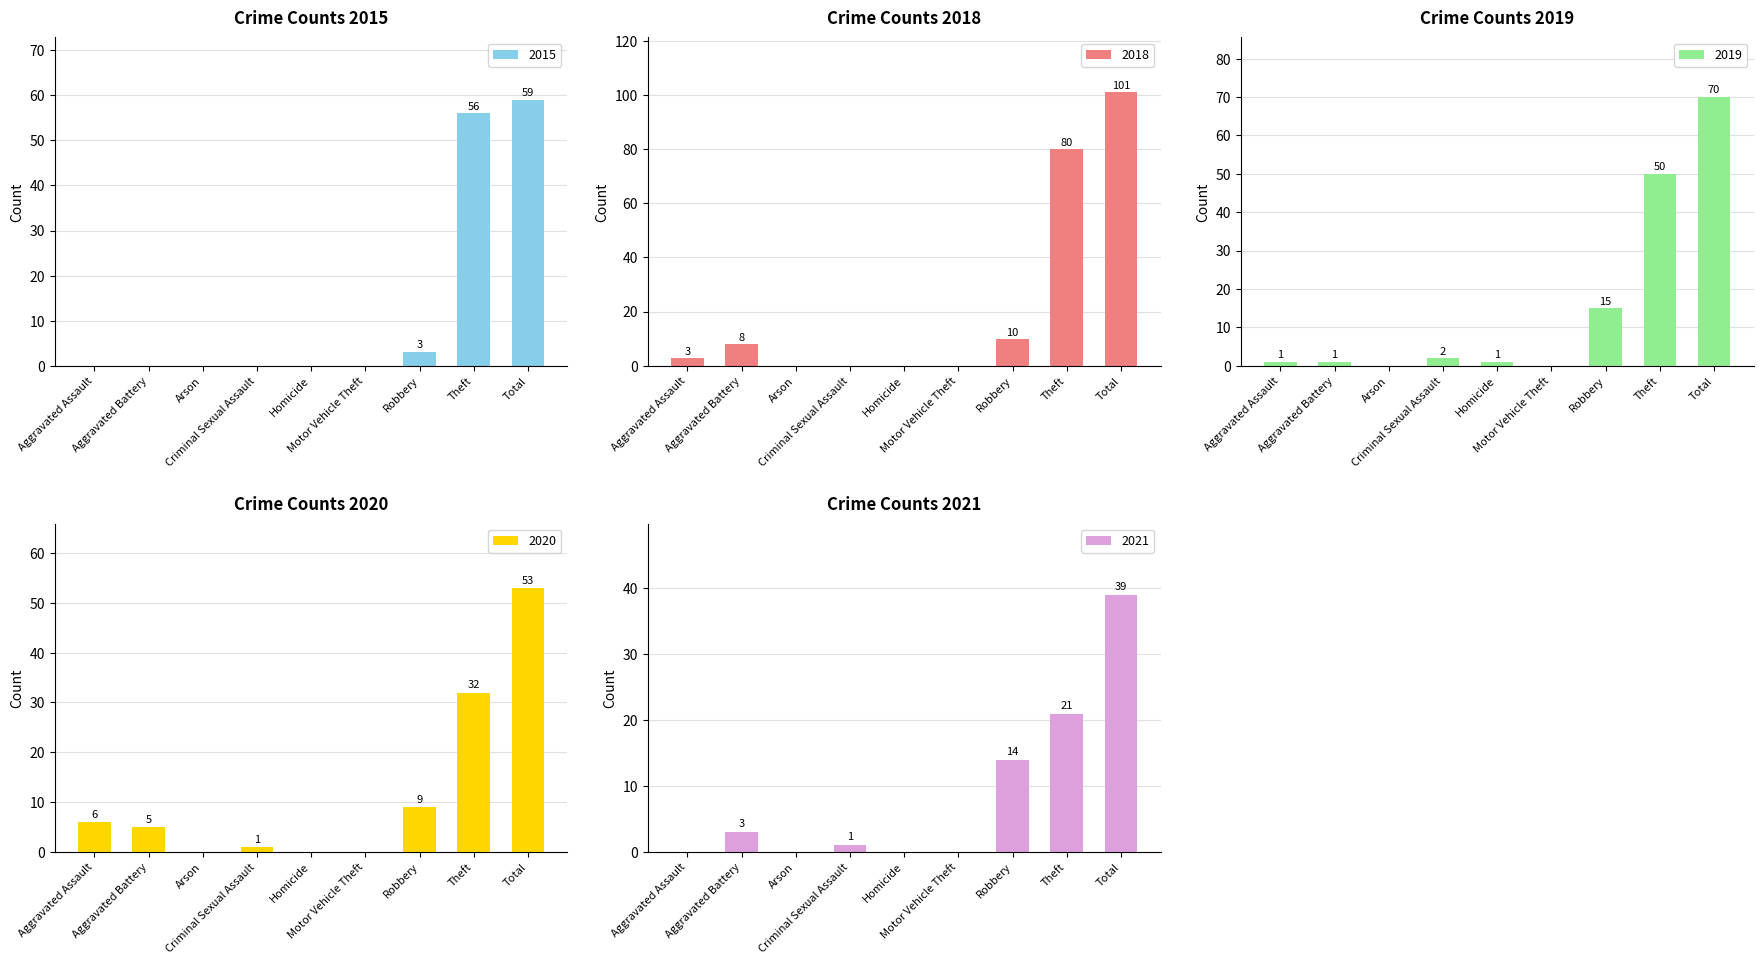

What is the sum of all 2019 values?

140